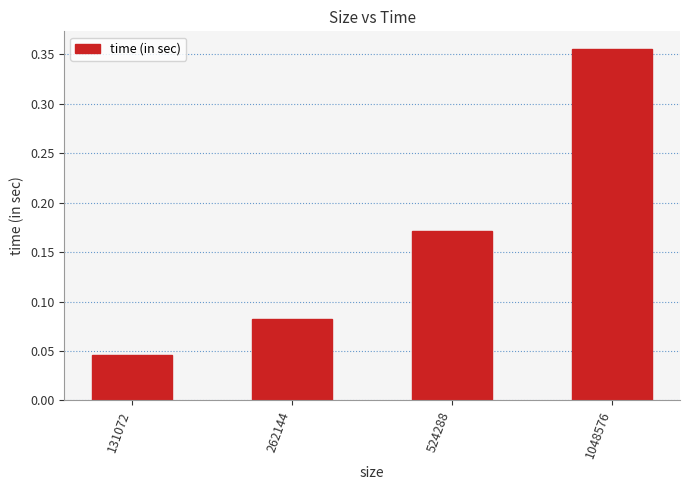

List the labels in order of value, largest first.

1048576, 524288, 262144, 131072